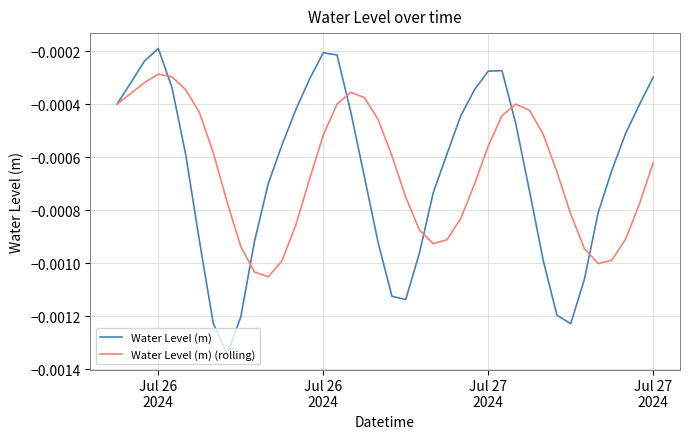

Rank the series by their maximum value, from highest to lowest.

Water Level (m), Water Level (m) (rolling)